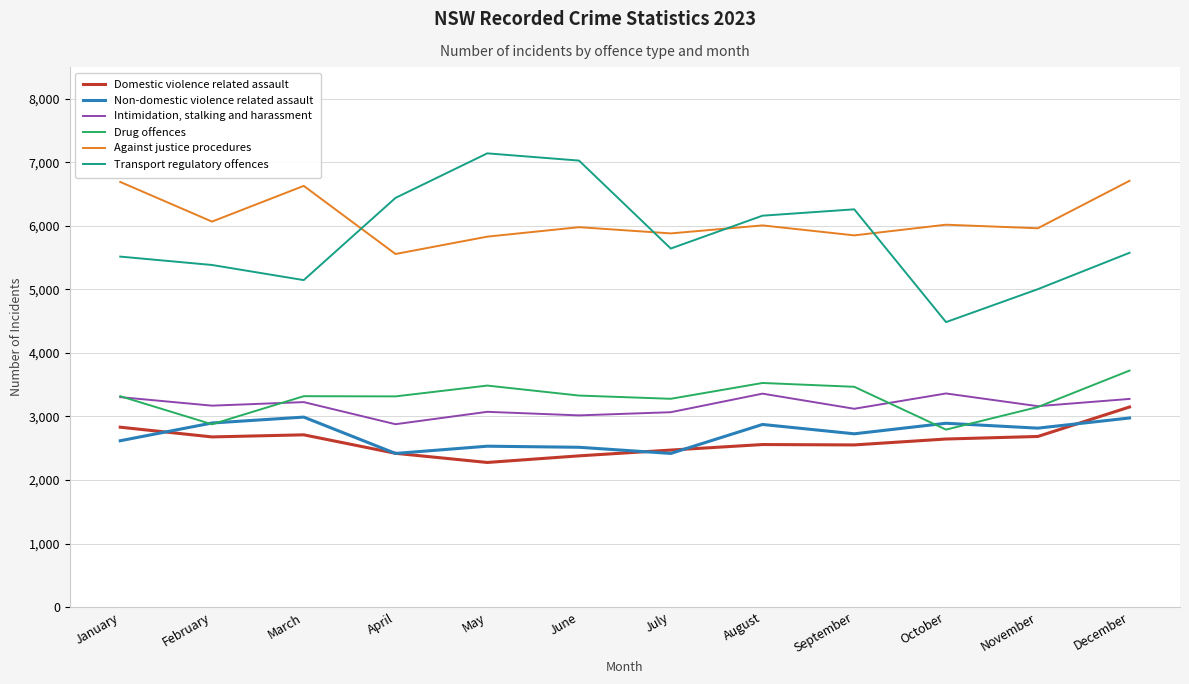

What is the difference between the highest and lowest values at March?

3918